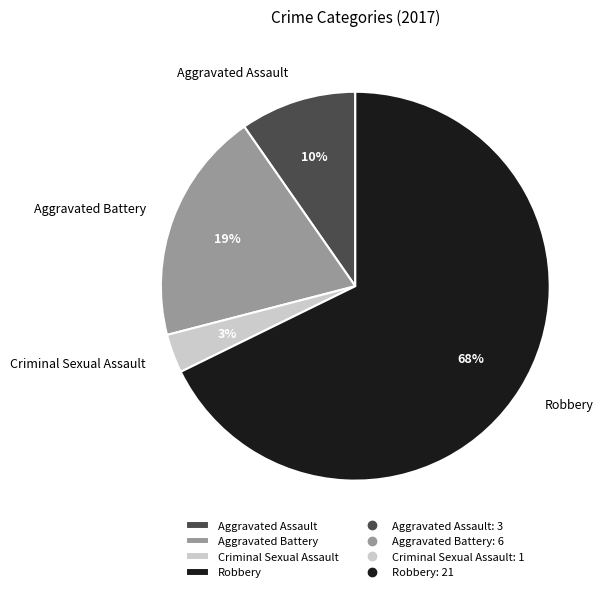

To the nearest percent, what percentage of the pie is Aggravated Assault?

10%